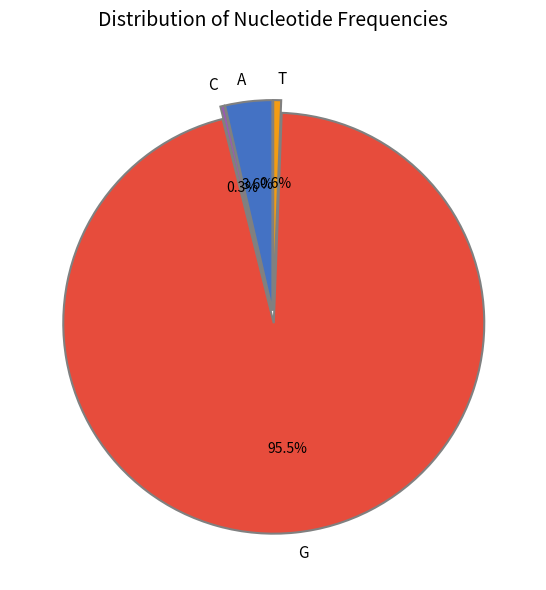

The A slice represents 14% of the pie. True or false?

False